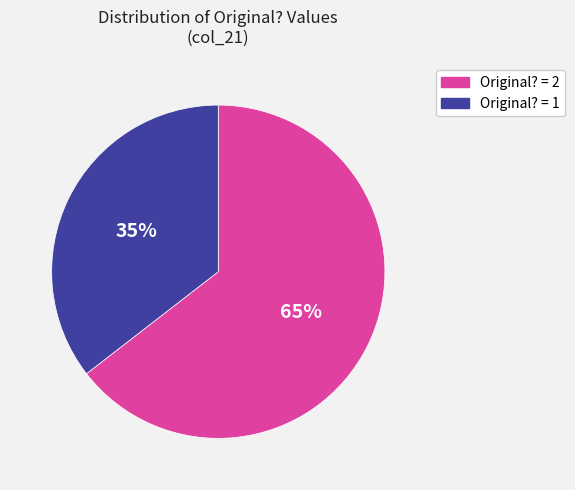

To the nearest percent, what is the average slice percentage?

50%